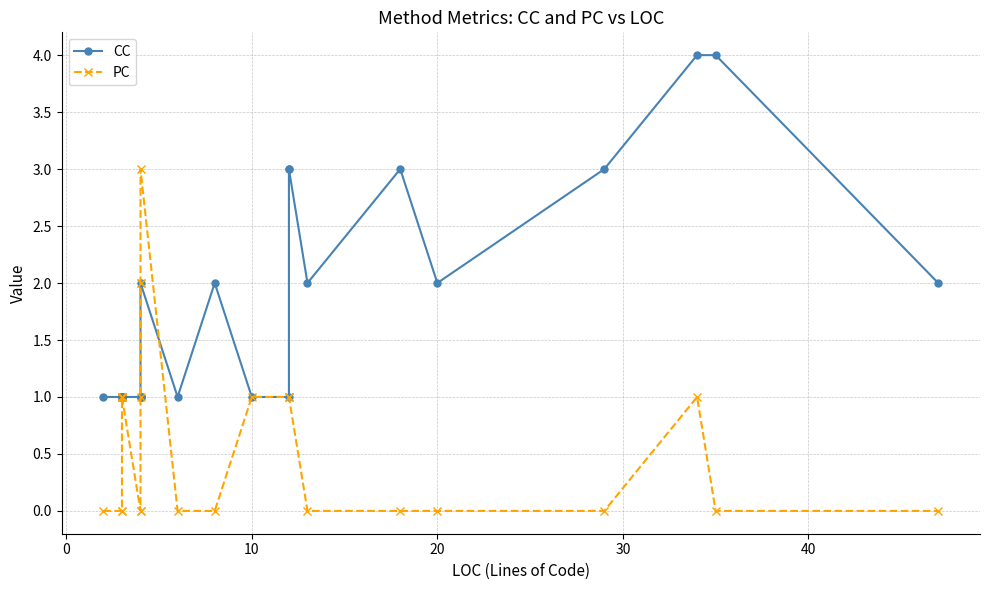

What is the maximum value for CC?

4